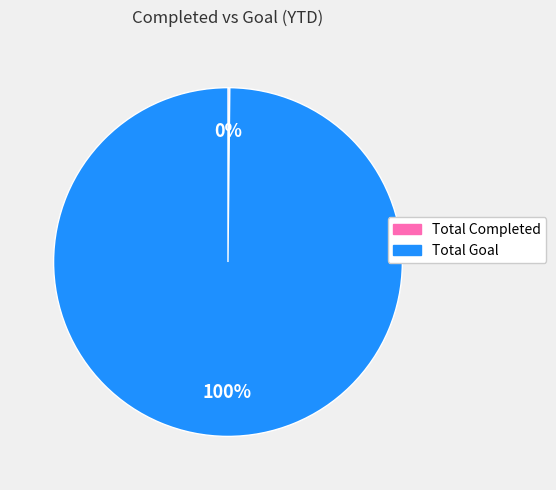

To the nearest percent, what is the difference between the largest and smallest slice percentages?

100%